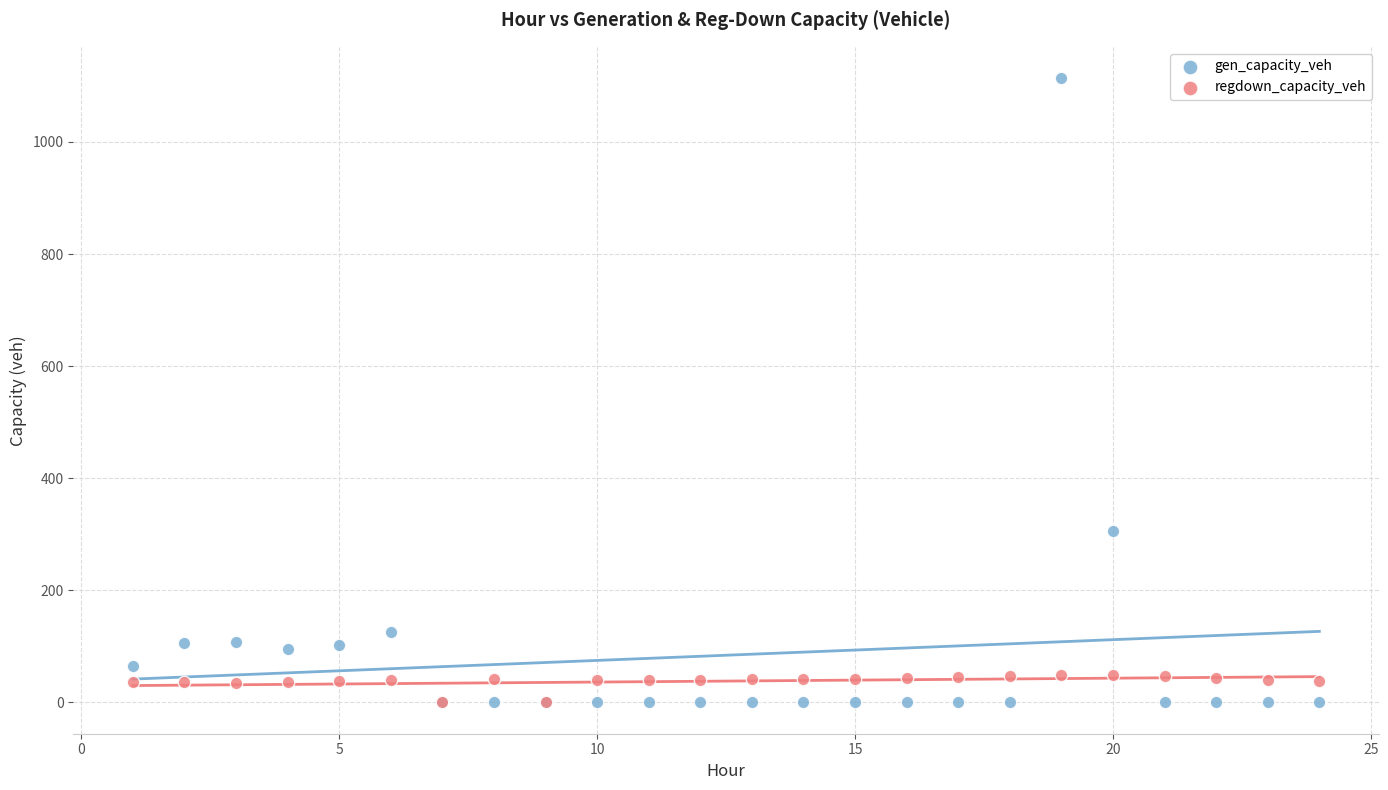

In the gen_capacity_veh series, what Y value is closest to 557?

306.5